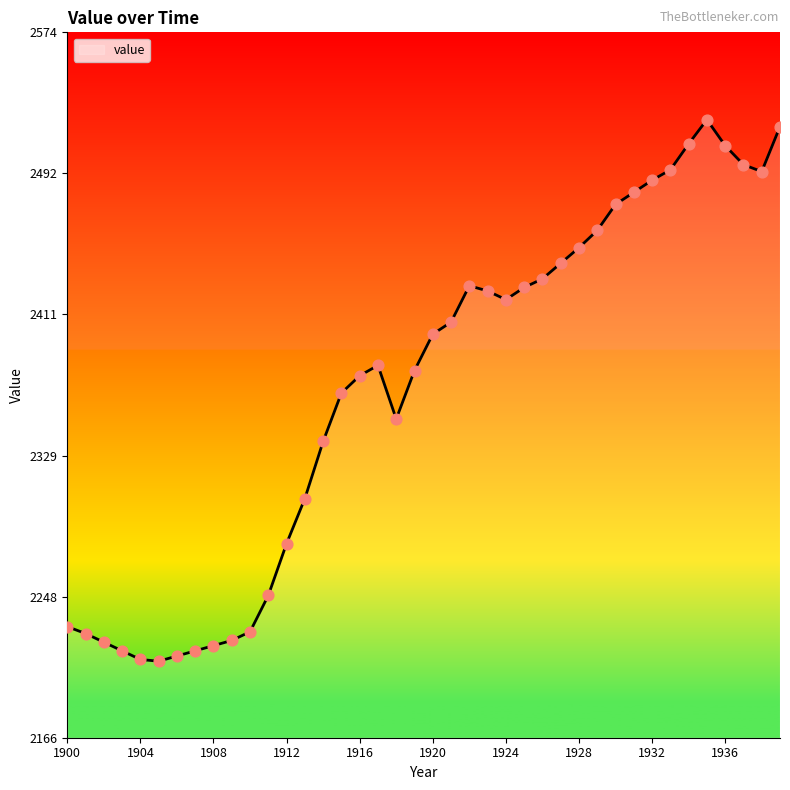

Which series reaches the minimum Y coordinate?

value line